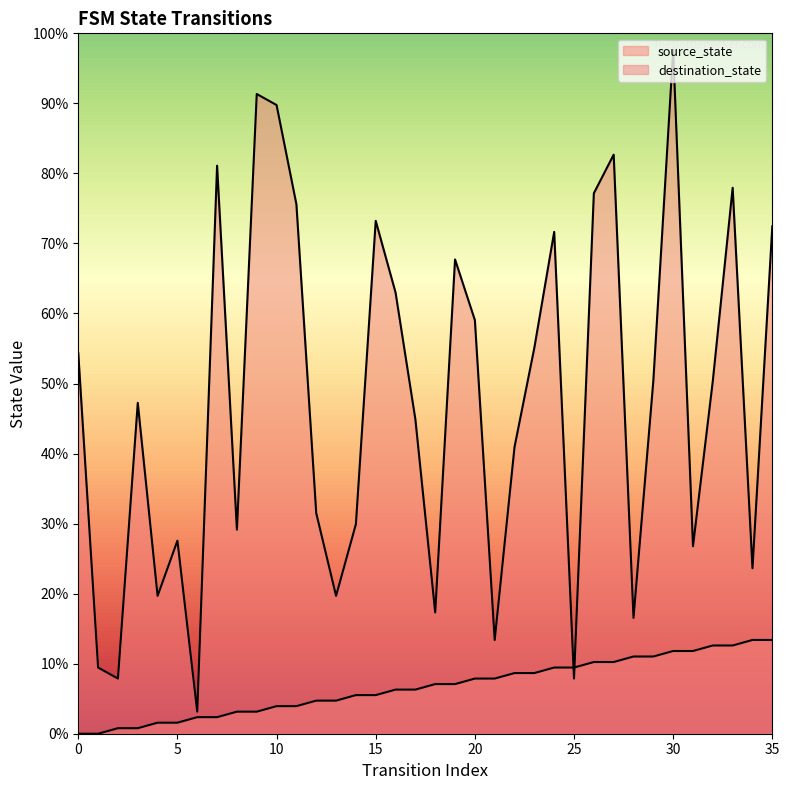

Between 28 and 35, which series saw the biggest shift?

destination_state